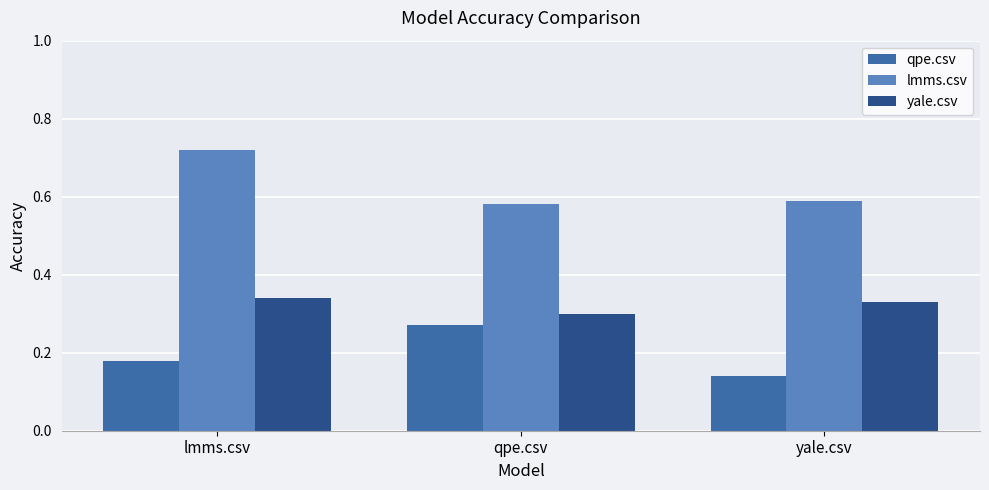

What is the label of the 3rd bar from the right?

lmms.csv